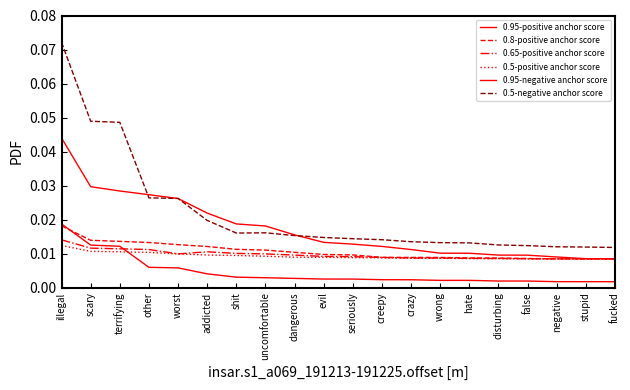

How many lines are shown in the chart?

6